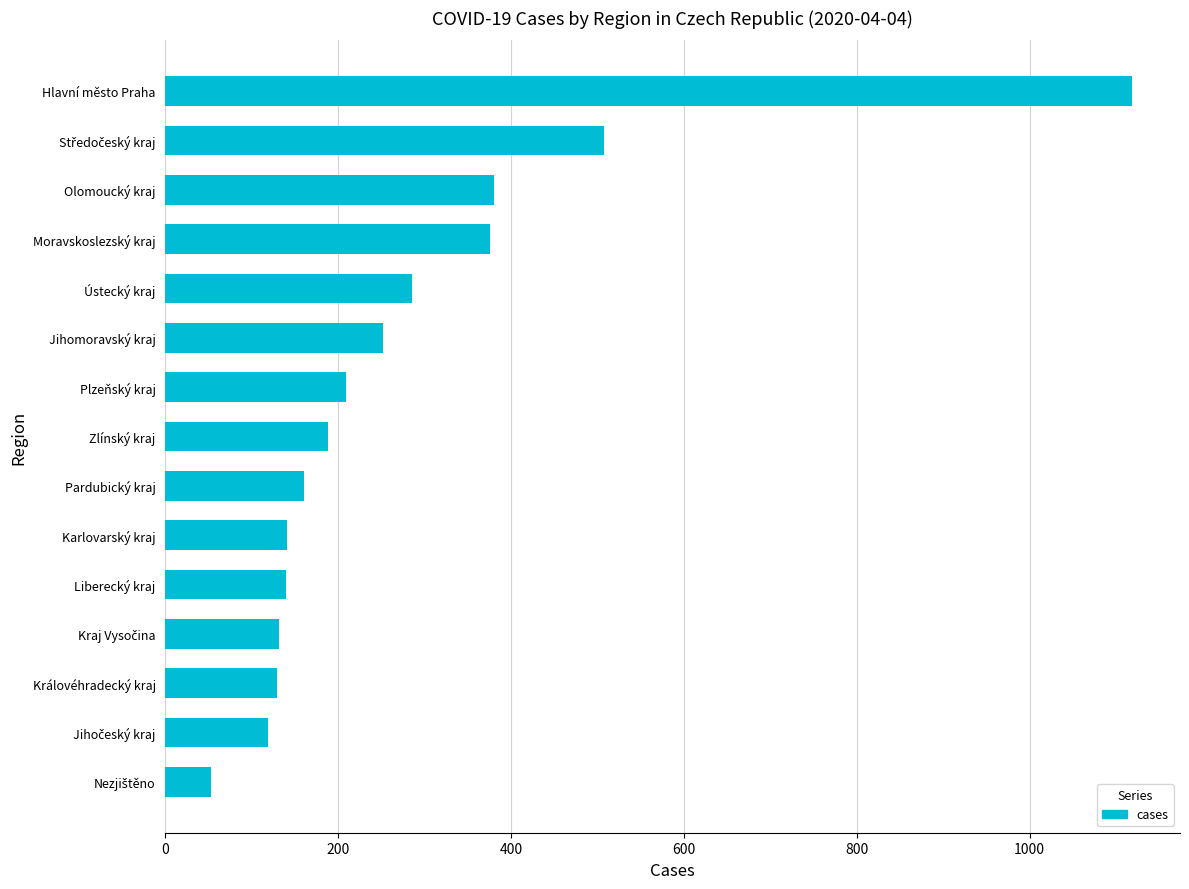

At which category does the chart reach its peak across all series?

Hlavní město Praha